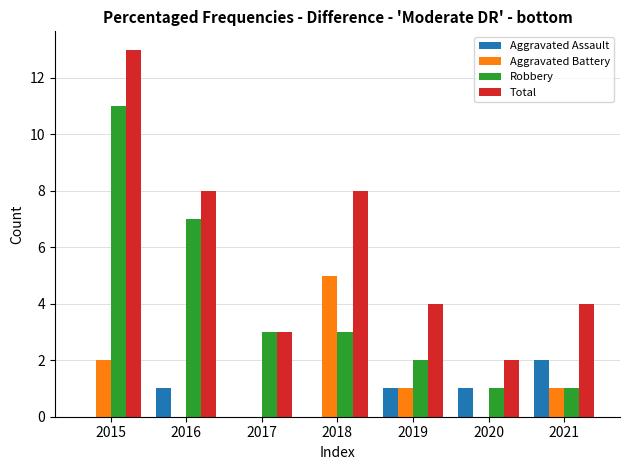

At which category is the sum across all series the highest?

2015